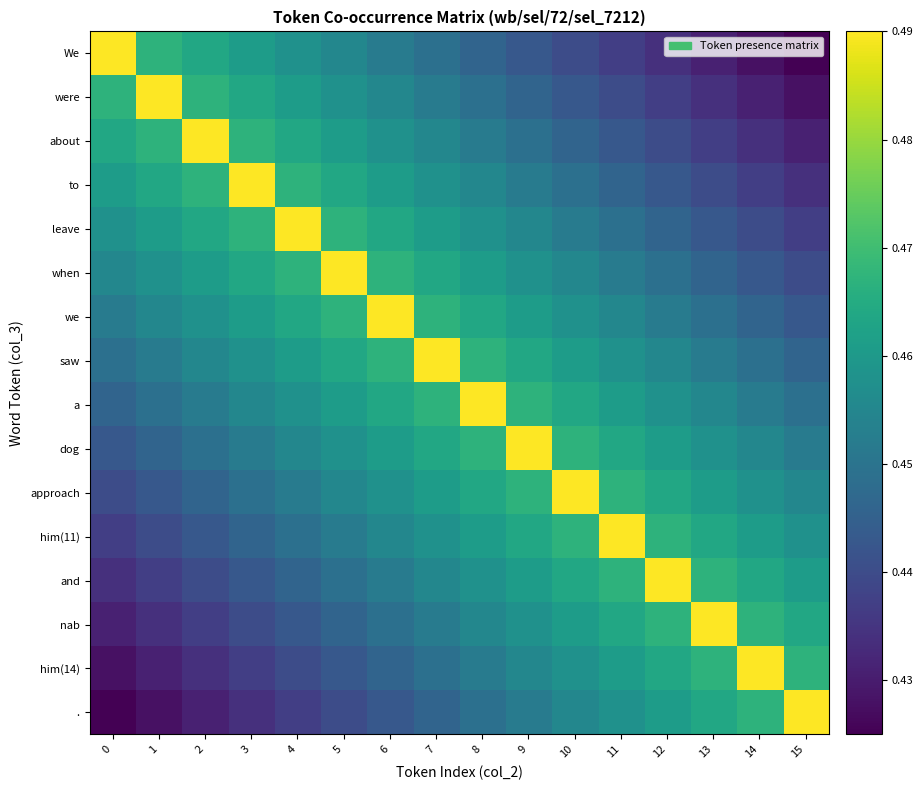

Reading left to right, what are all the values shown in this chart?

We: 0=0.5	1=0.5	2=0.5	3=0.5	4=0.5	5=0.5	6=0.5	7=0.4	8=0.4	9=0.4	10=0.4	11=0.4	12=0.4	13=0.4	14=0.4	15=0.4
were: 0=0.5	1=0.5	2=0.5	3=0.5	4=0.5	5=0.5	6=0.5	7=0.5	8=0.4	9=0.4	10=0.4	11=0.4	12=0.4	13=0.4	14=0.4	15=0.4
about: 0=0.5	1=0.5	2=0.5	3=0.5	4=0.5	5=0.5	6=0.5	7=0.5	8=0.5	9=0.4	10=0.4	11=0.4	12=0.4	13=0.4	14=0.4	15=0.4
to: 0=0.5	1=0.5	2=0.5	3=0.5	4=0.5	5=0.5	6=0.5	7=0.5	8=0.5	9=0.5	10=0.4	11=0.4	12=0.4	13=0.4	14=0.4	15=0.4
leave: 0=0.5	1=0.5	2=0.5	3=0.5	4=0.5	5=0.5	6=0.5	7=0.5	8=0.5	9=0.5	10=0.5	11=0.4	12=0.4	13=0.4	14=0.4	15=0.4
when: 0=0.5	1=0.5	2=0.5	3=0.5	4=0.5	5=0.5	6=0.5	7=0.5	8=0.5	9=0.5	10=0.5	11=0.5	12=0.4	13=0.4	14=0.4	15=0.4
we: 0=0.5	1=0.5	2=0.5	3=0.5	4=0.5	5=0.5	6=0.5	7=0.5	8=0.5	9=0.5	10=0.5	11=0.5	12=0.5	13=0.4	14=0.4	15=0.4
saw: 0=0.4	1=0.5	2=0.5	3=0.5	4=0.5	5=0.5	6=0.5	7=0.5	8=0.5	9=0.5	10=0.5	11=0.5	12=0.5	13=0.5	14=0.4	15=0.4
a: 0=0.4	1=0.4	2=0.5	3=0.5	4=0.5	5=0.5	6=0.5	7=0.5	8=0.5	9=0.5	10=0.5	11=0.5	12=0.5	13=0.5	14=0.5	15=0.4
dog: 0=0.4	1=0.4	2=0.4	3=0.5	4=0.5	5=0.5	6=0.5	7=0.5	8=0.5	9=0.5	10=0.5	11=0.5	12=0.5	13=0.5	14=0.5	15=0.5
approach: 0=0.4	1=0.4	2=0.4	3=0.4	4=0.5	5=0.5	6=0.5	7=0.5	8=0.5	9=0.5	10=0.5	11=0.5	12=0.5	13=0.5	14=0.5	15=0.5
him(11): 0=0.4	1=0.4	2=0.4	3=0.4	4=0.4	5=0.5	6=0.5	7=0.5	8=0.5	9=0.5	10=0.5	11=0.5	12=0.5	13=0.5	14=0.5	15=0.5
and: 0=0.4	1=0.4	2=0.4	3=0.4	4=0.4	5=0.4	6=0.5	7=0.5	8=0.5	9=0.5	10=0.5	11=0.5	12=0.5	13=0.5	14=0.5	15=0.5
nab: 0=0.4	1=0.4	2=0.4	3=0.4	4=0.4	5=0.4	6=0.4	7=0.5	8=0.5	9=0.5	10=0.5	11=0.5	12=0.5	13=0.5	14=0.5	15=0.5
him(14): 0=0.4	1=0.4	2=0.4	3=0.4	4=0.4	5=0.4	6=0.4	7=0.4	8=0.5	9=0.5	10=0.5	11=0.5	12=0.5	13=0.5	14=0.5	15=0.5
.: 0=0.4	1=0.4	2=0.4	3=0.4	4=0.4	5=0.4	6=0.4	7=0.4	8=0.4	9=0.5	10=0.5	11=0.5	12=0.5	13=0.5	14=0.5	15=0.5